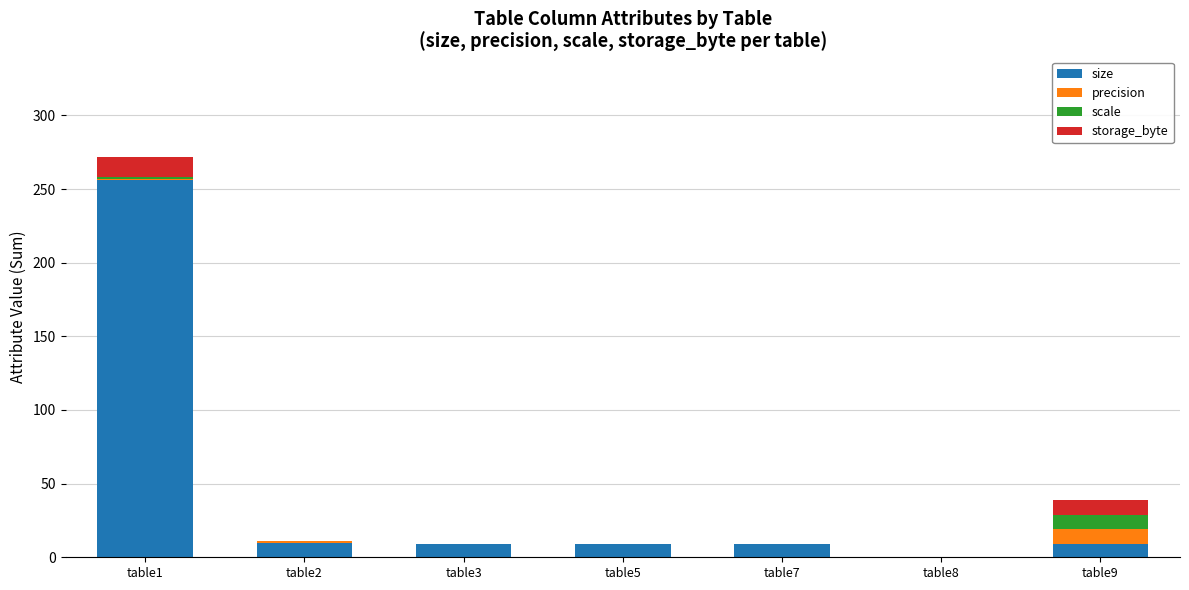

At which label does size reach its peak?

table1